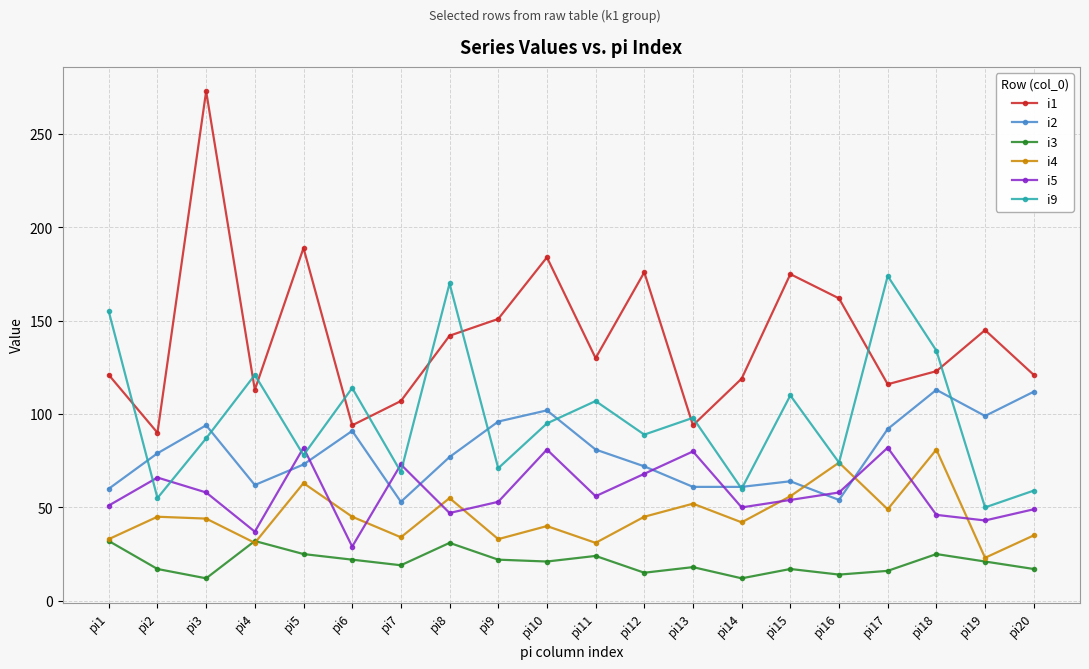

True or false: i5 has a value of 82 at pi5.

True